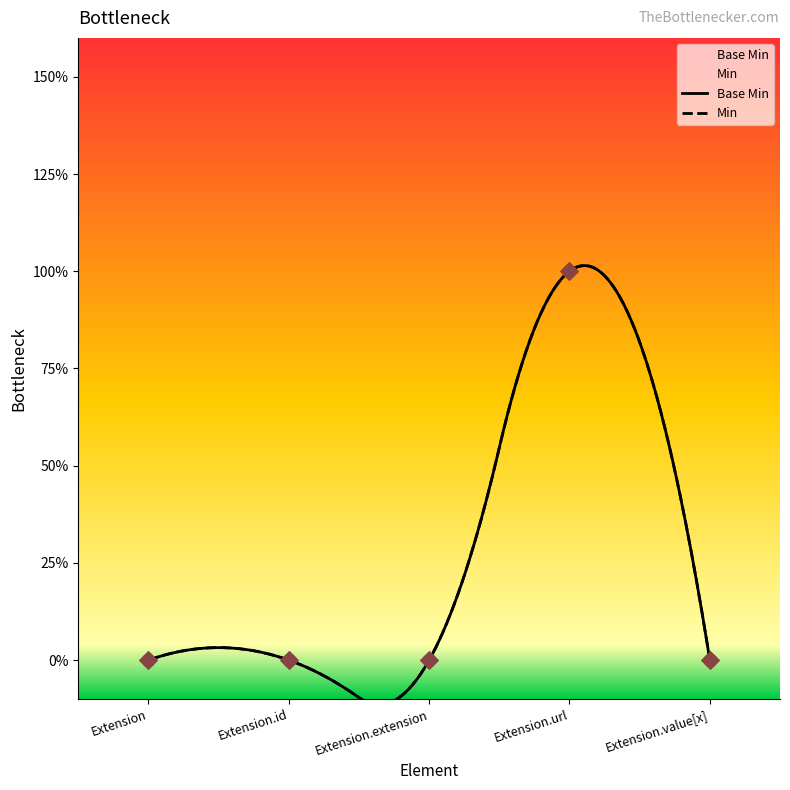

Between Extension and Extension.extension, which is larger?

Extension